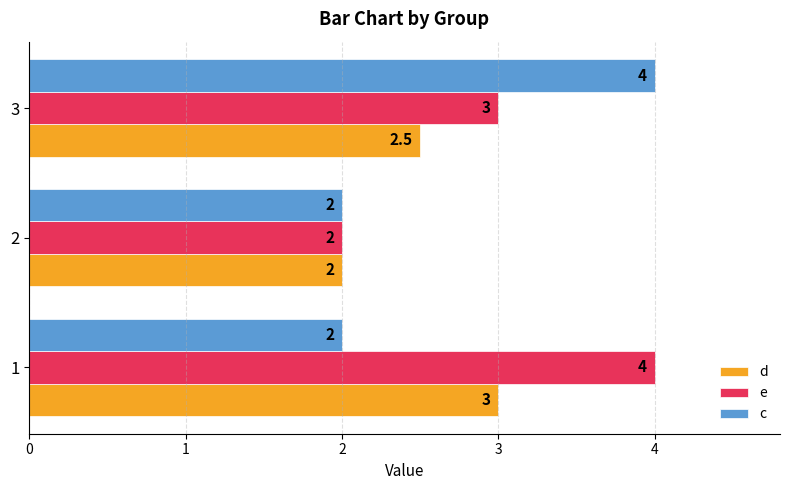

What is the total value across all series at 1?

9.0